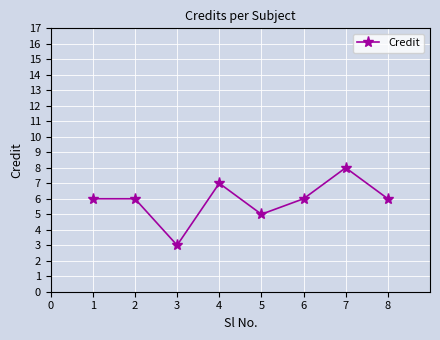

Count the number of categories in the chart.

8